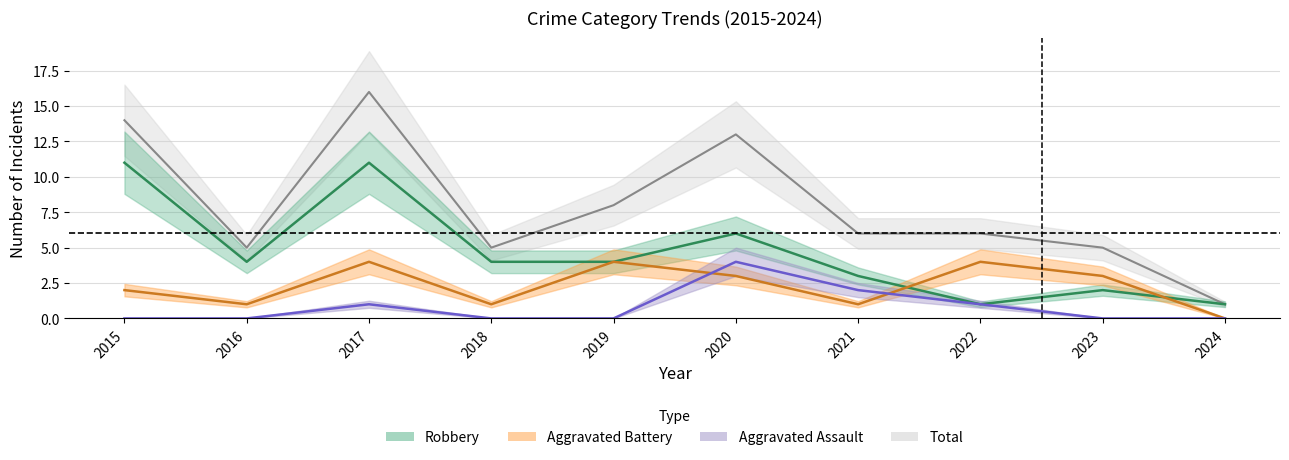

What is the maximum value shown in the chart?

16